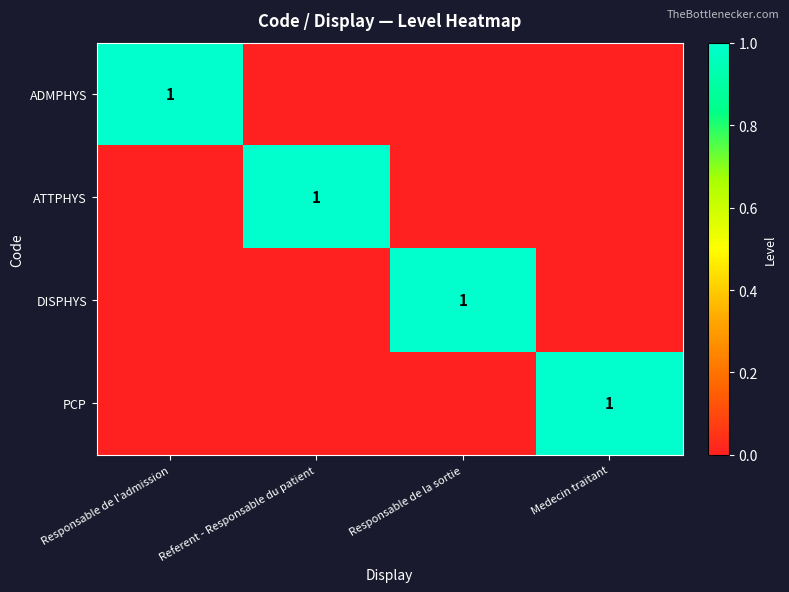

True or false: ADMPHYS has a value of 1 at Responsable de l'admission.

True